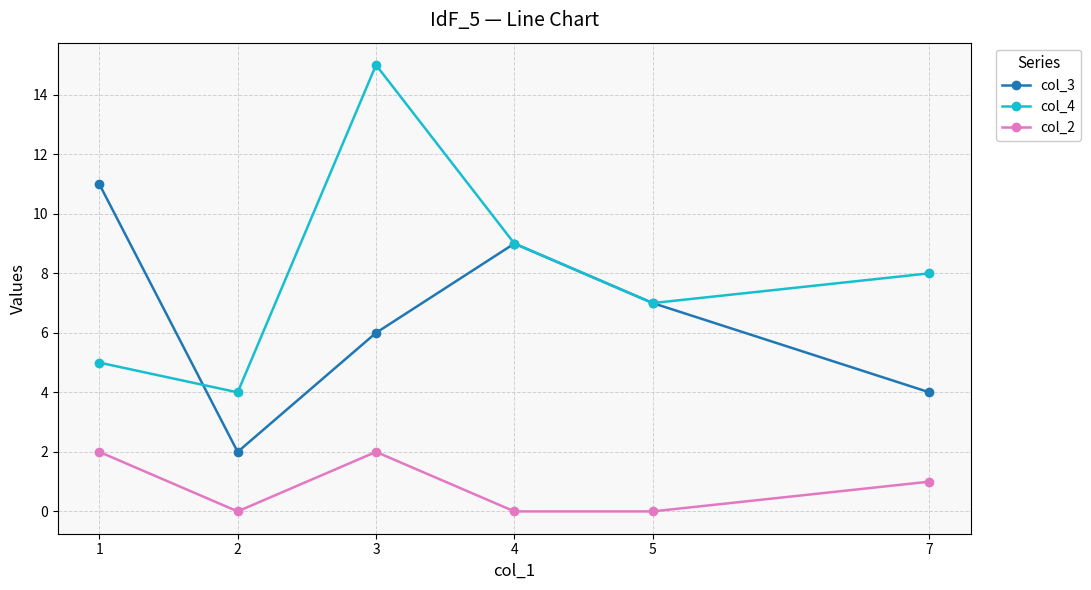

True or false: col_4 has more than 1 interior local peaks.

False